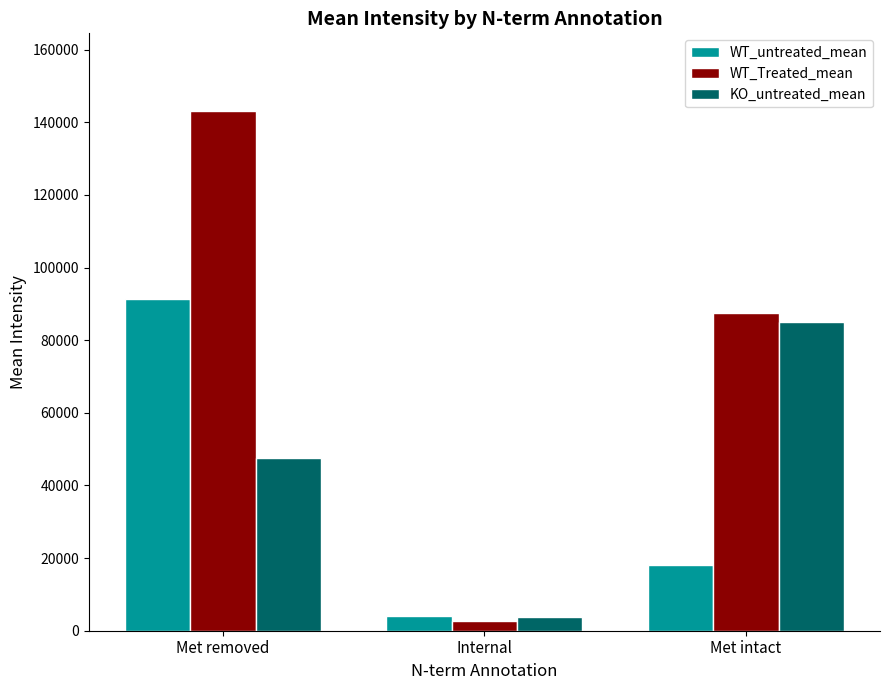

How many bars are there in total?

9